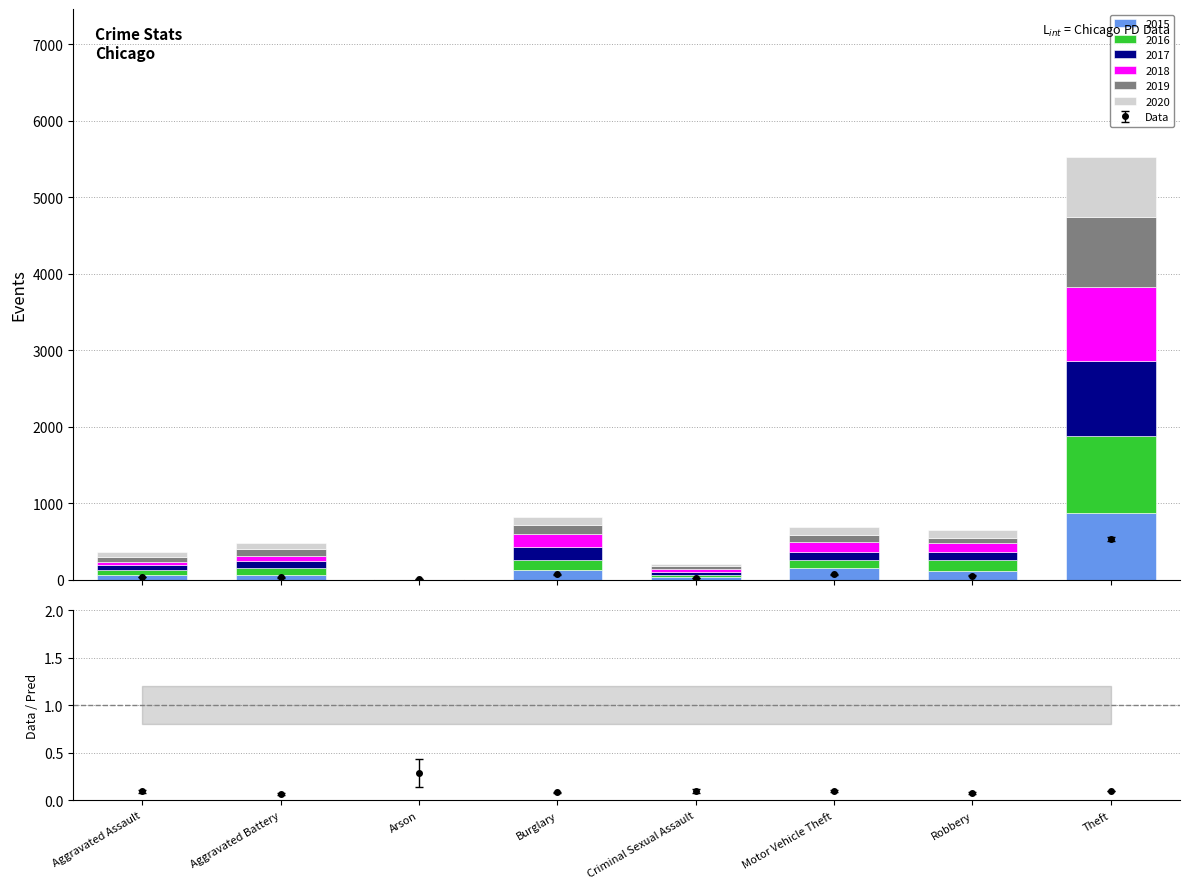

What is the maximum value for 2016?

999